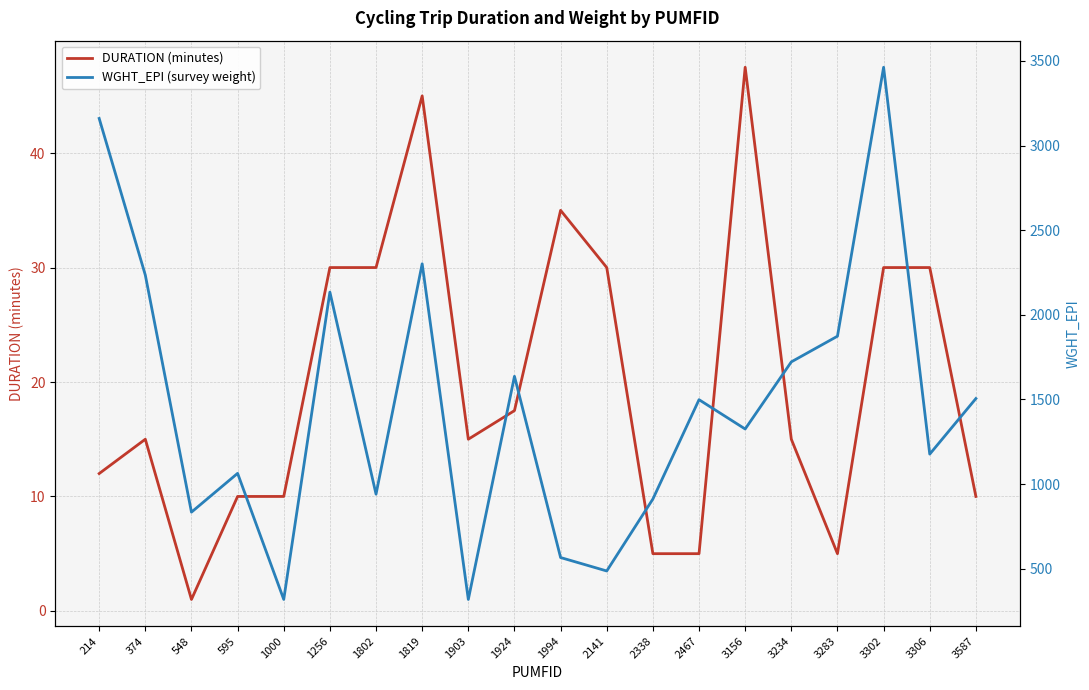

Which series changed the most between 548 and 1994?

WGHT_EPI (survey weight)